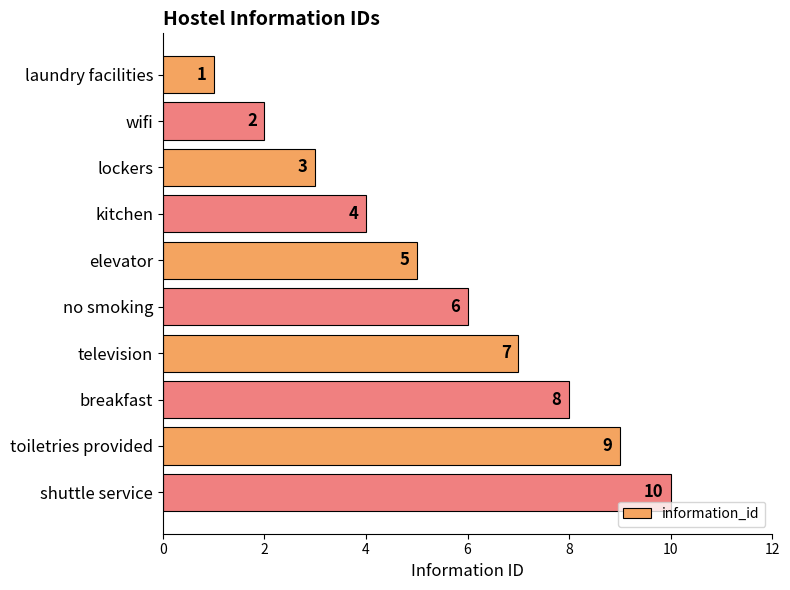

What is the change in value from wifi to breakfast?

+6